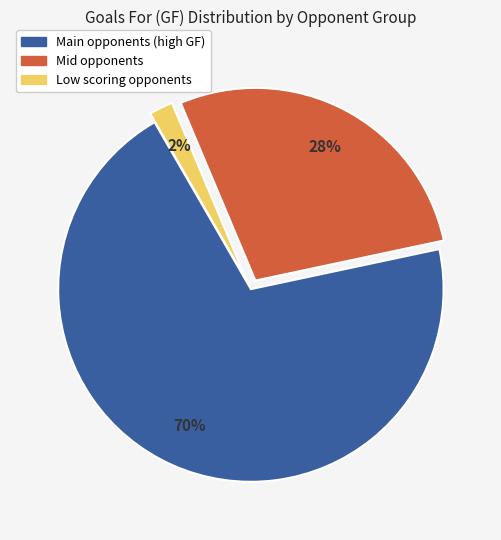

To the nearest percent, what is the average slice percentage?

33%